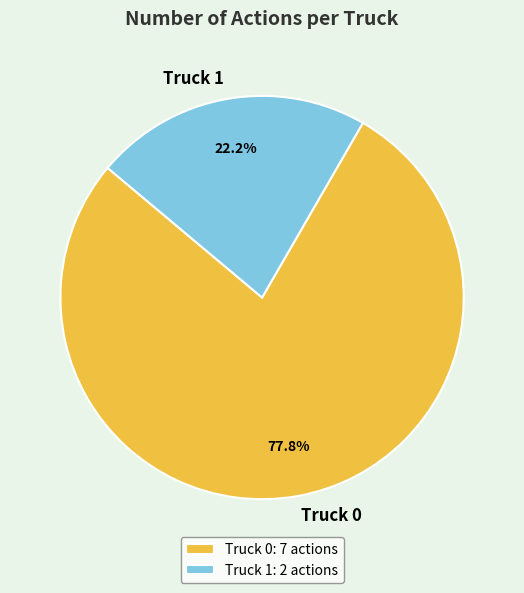

Does Truck 1 represent more than half of the total?

No